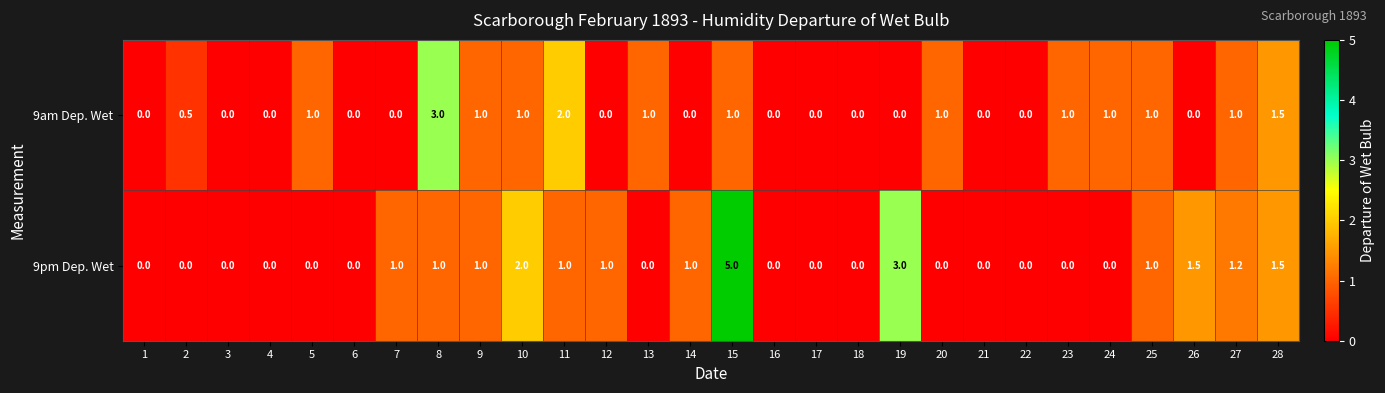

Which category has the highest value across all series?

15